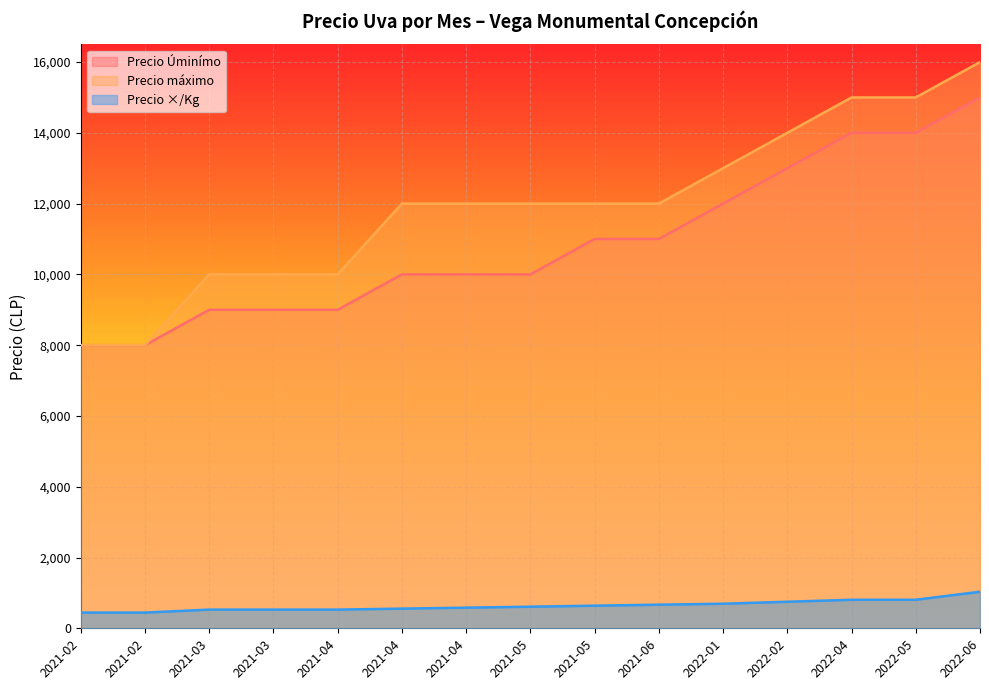

How many data points in Precio Úminímo are less than 10000?

5